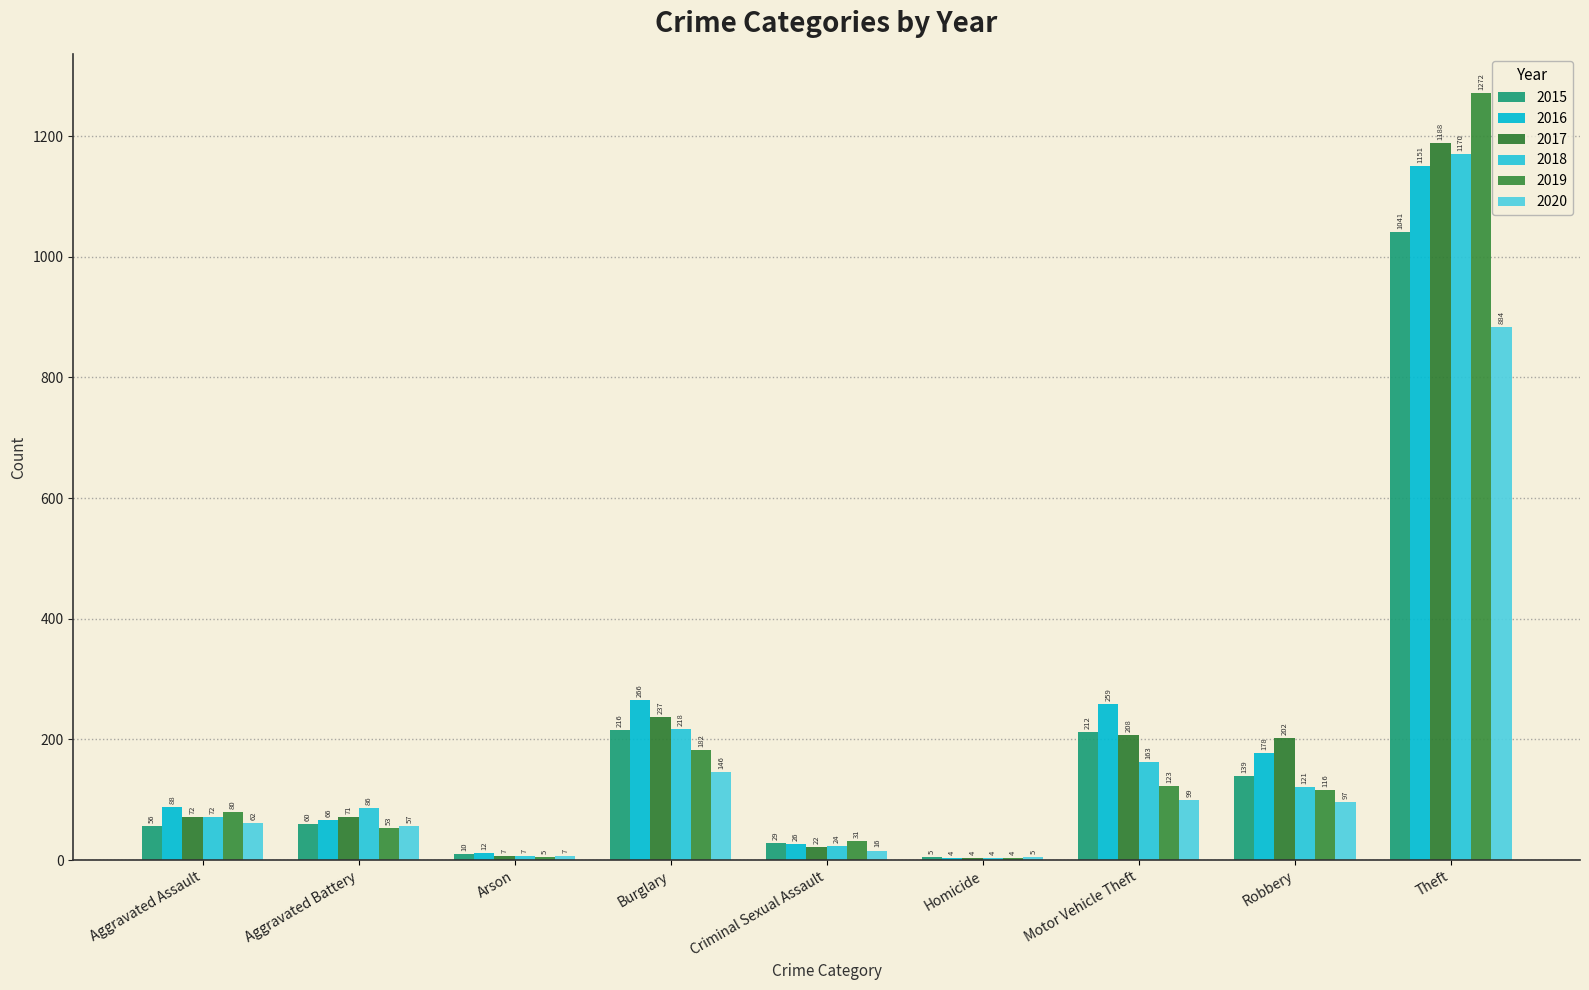

How many categories are shown in the chart?

9